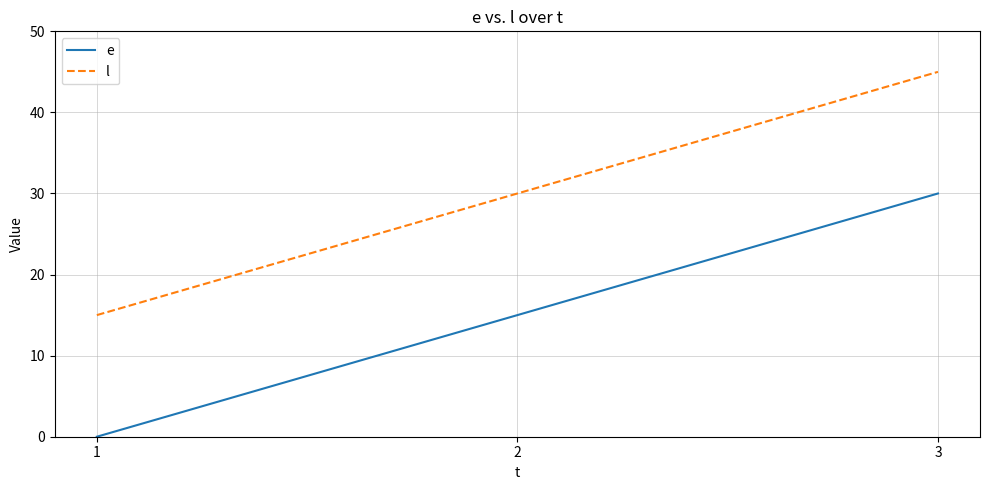

List the series in order of their overall mean, lowest first.

e, l